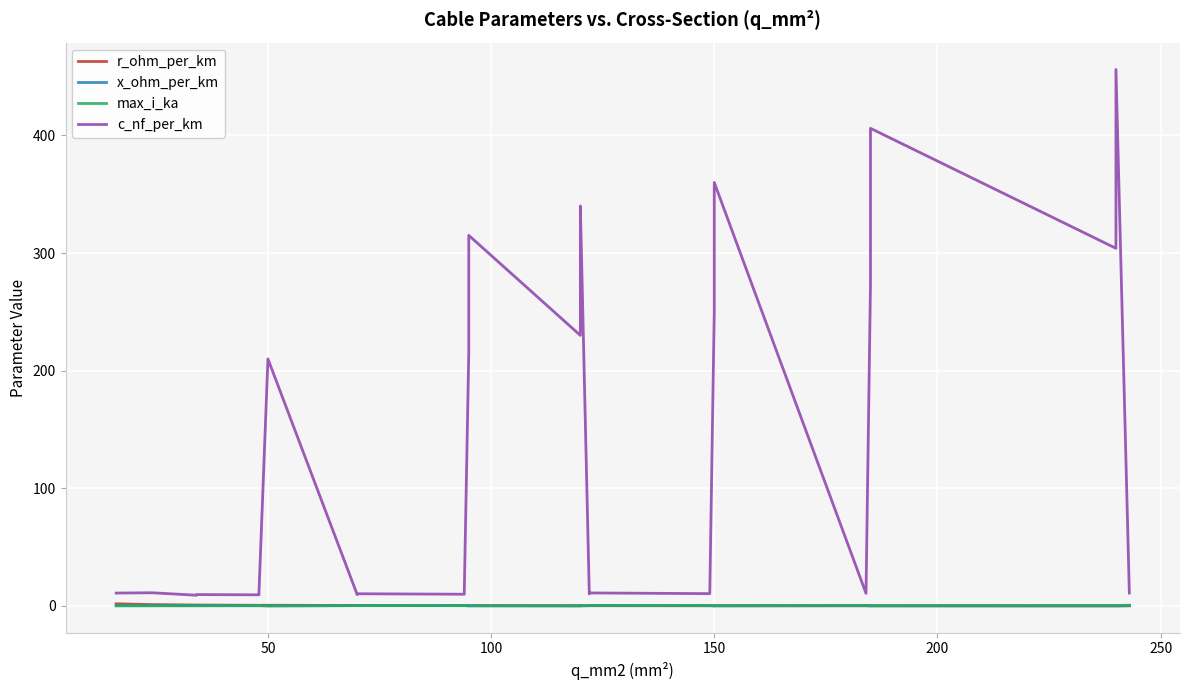

Which series has the largest total across all categories?

c_nf_per_km